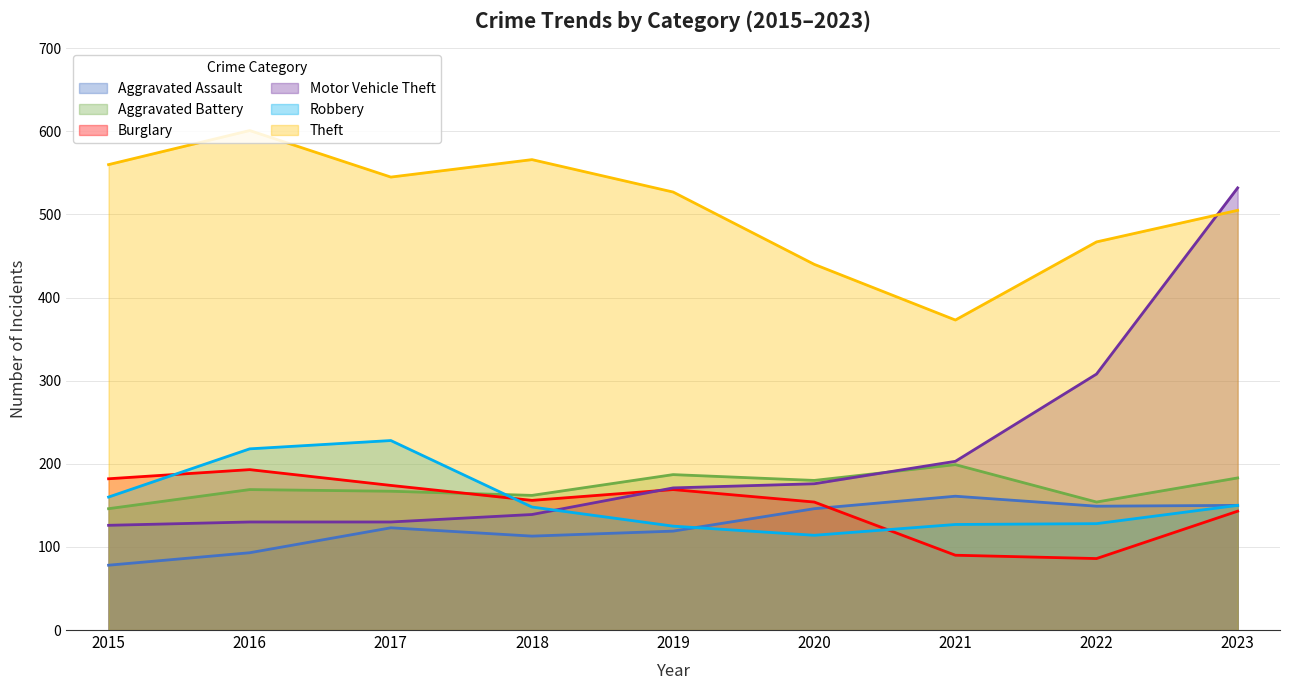

List the series in order of their peak value, lowest first.

Aggravated Assault, Burglary, Aggravated Battery, Robbery, Motor Vehicle Theft, Theft